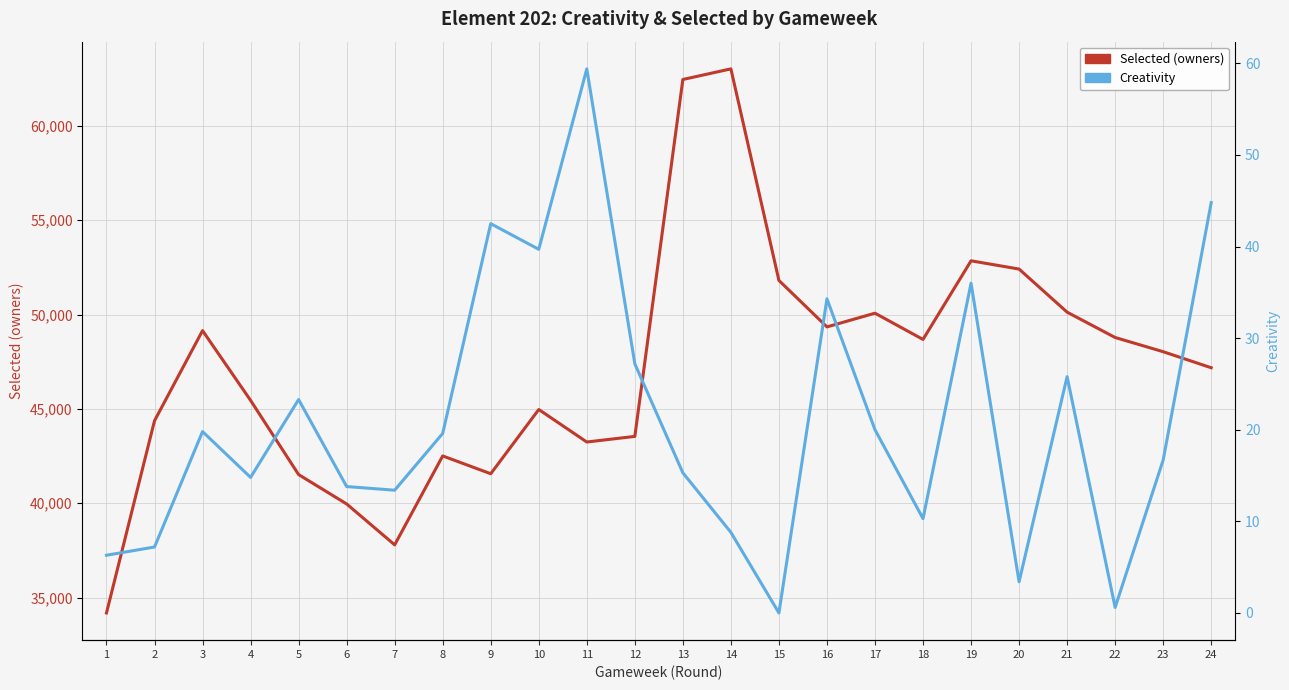

Does the chart display data point markers on the line(s)?

No